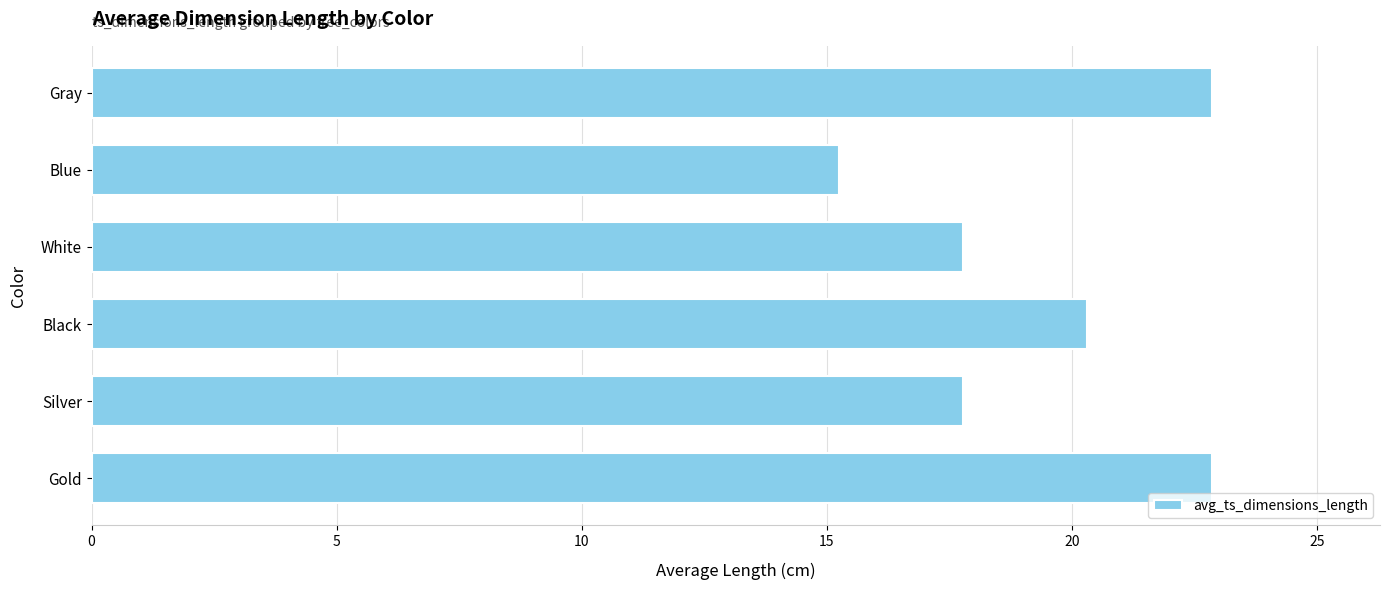

Between Gold and Black, which is larger?

Gold